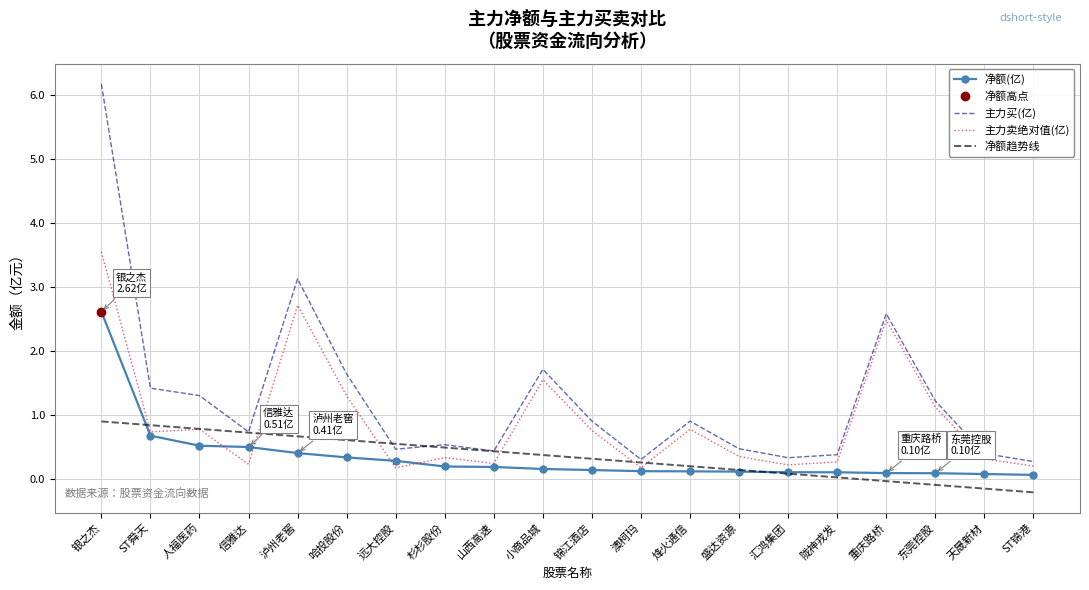

Which series changed the most between 信雅达 and 天晟新材?

净额趋势线